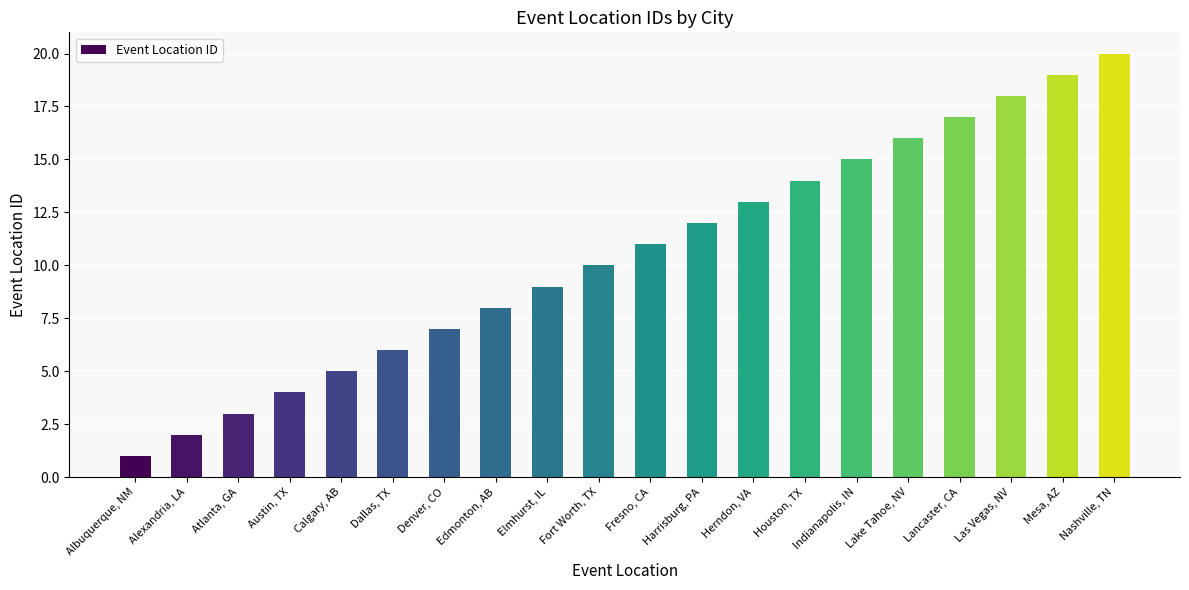

List the labels in order of value, largest first.

Nashville, TN, Mesa, AZ, Las Vegas, NV, Lancaster, CA, Lake Tahoe, NV, Indianapolis, IN, Houston, TX, Herndon, VA, Harrisburg, PA, Fresno, CA, Fort Worth, TX, Elmhurst, IL, Edmonton, AB, Denver, CO, Dallas, TX, Calgary, AB, Austin, TX, Atlanta, GA, Alexandria, LA, Albuquerque, NM